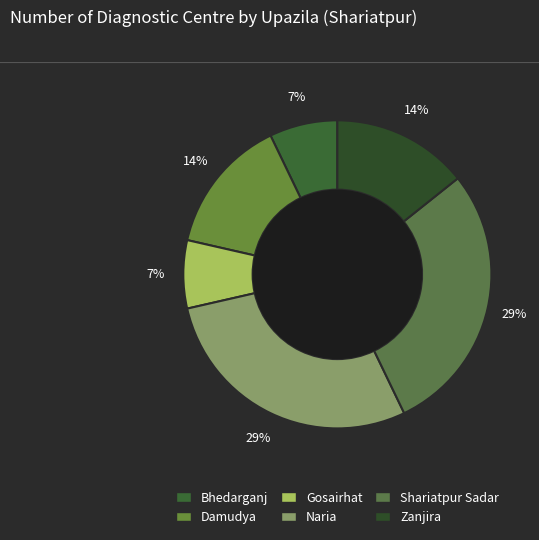

True or false: Zanjira accounts for 14% of the total.

True